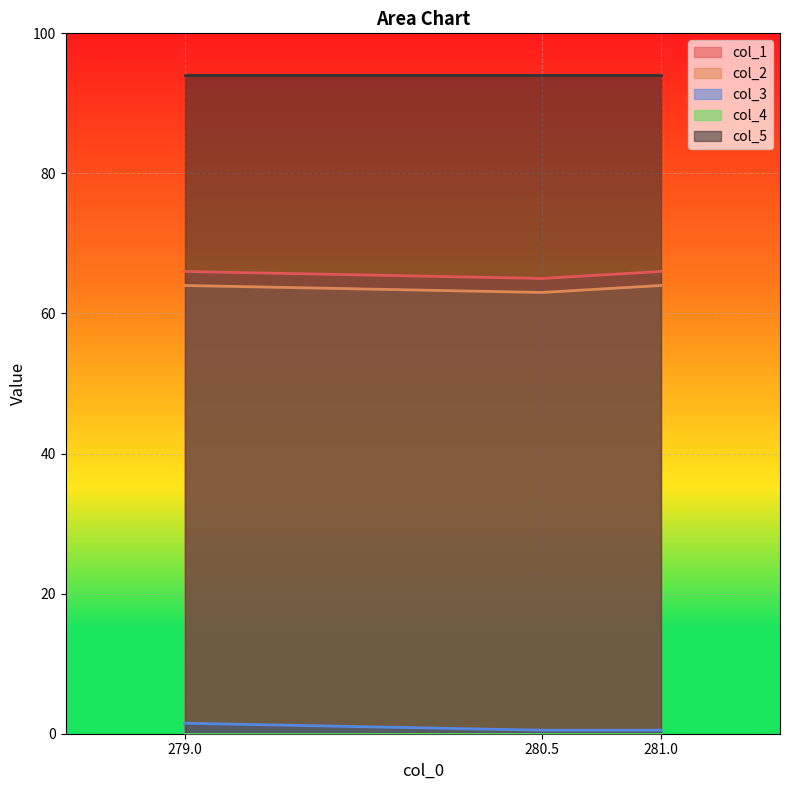

Which series has the largest total across all categories?

col_5